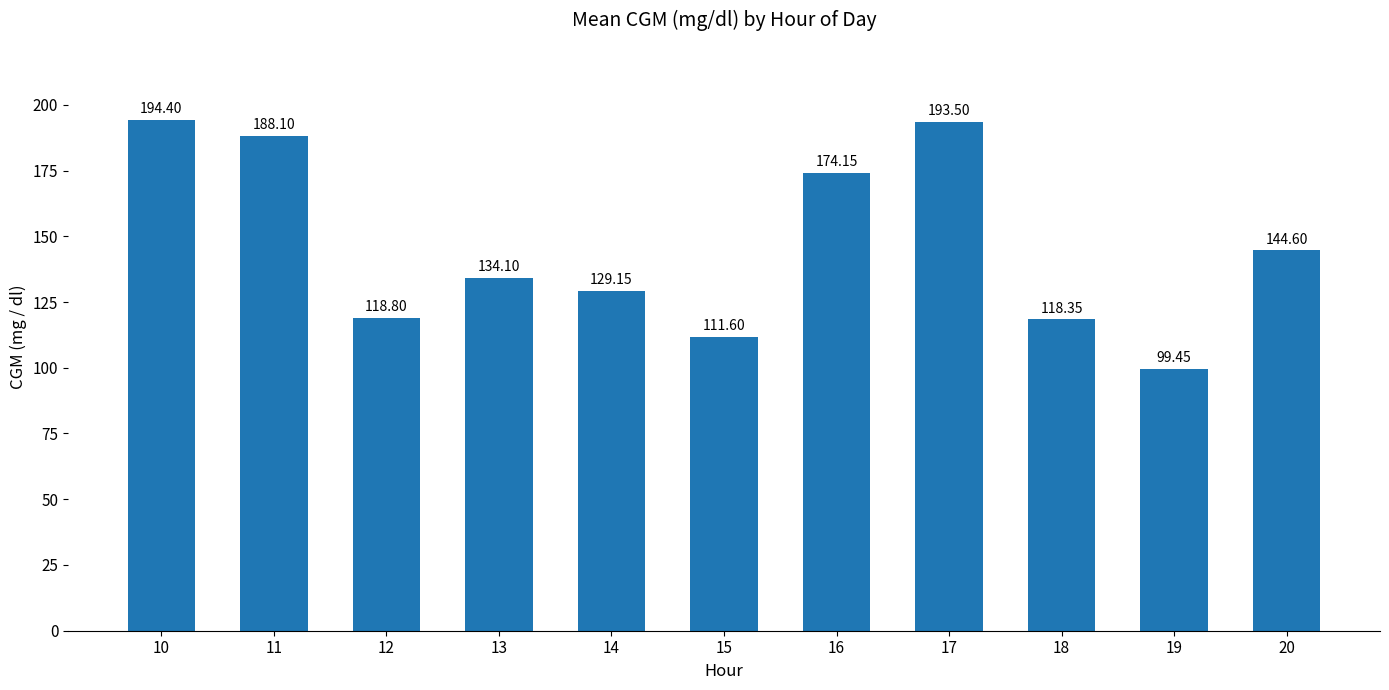

Which label corresponds to the largest value in the chart?

10